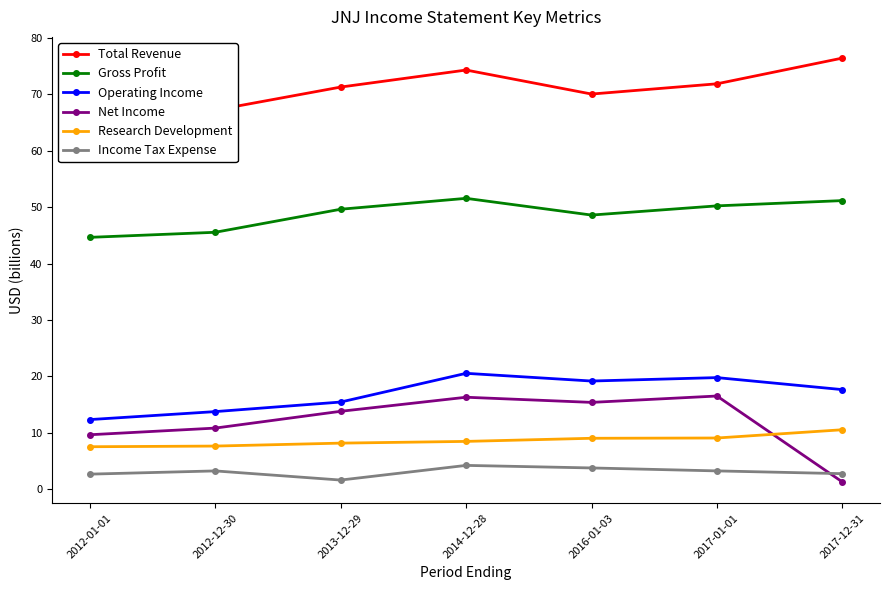

In Operating Income, how many points are higher than both neighbors (excluding endpoints)?

2